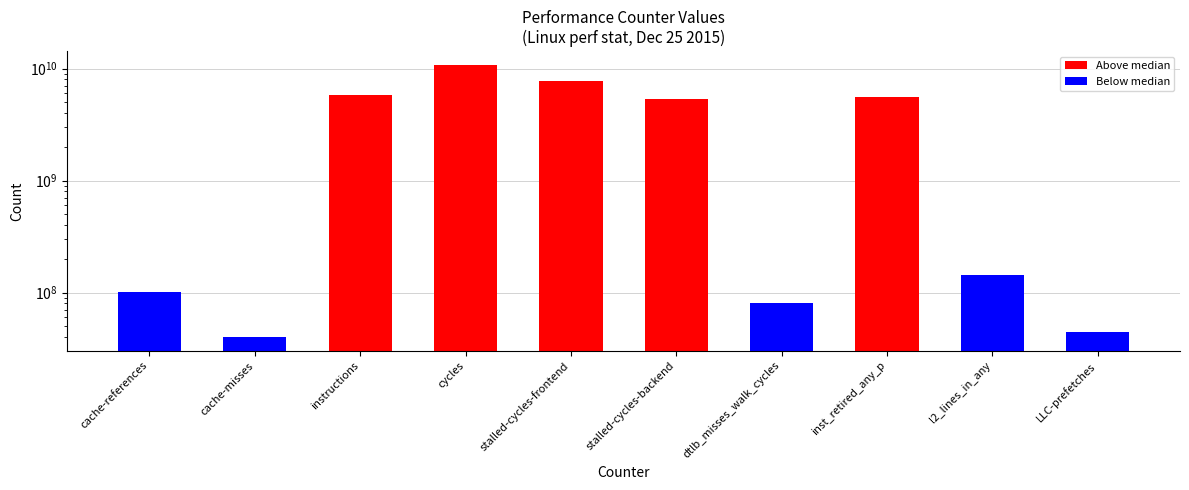

The value at stalled-cycles-backend is 9150877188. True or false?

False